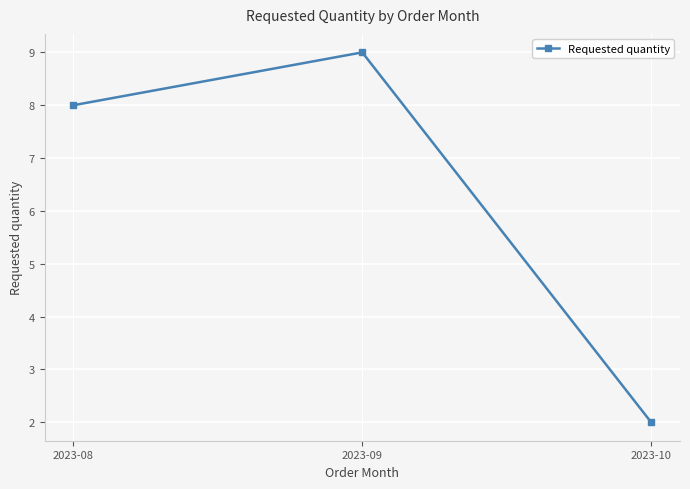

What is the difference between the values at 2023-10 and 2023-08?

6